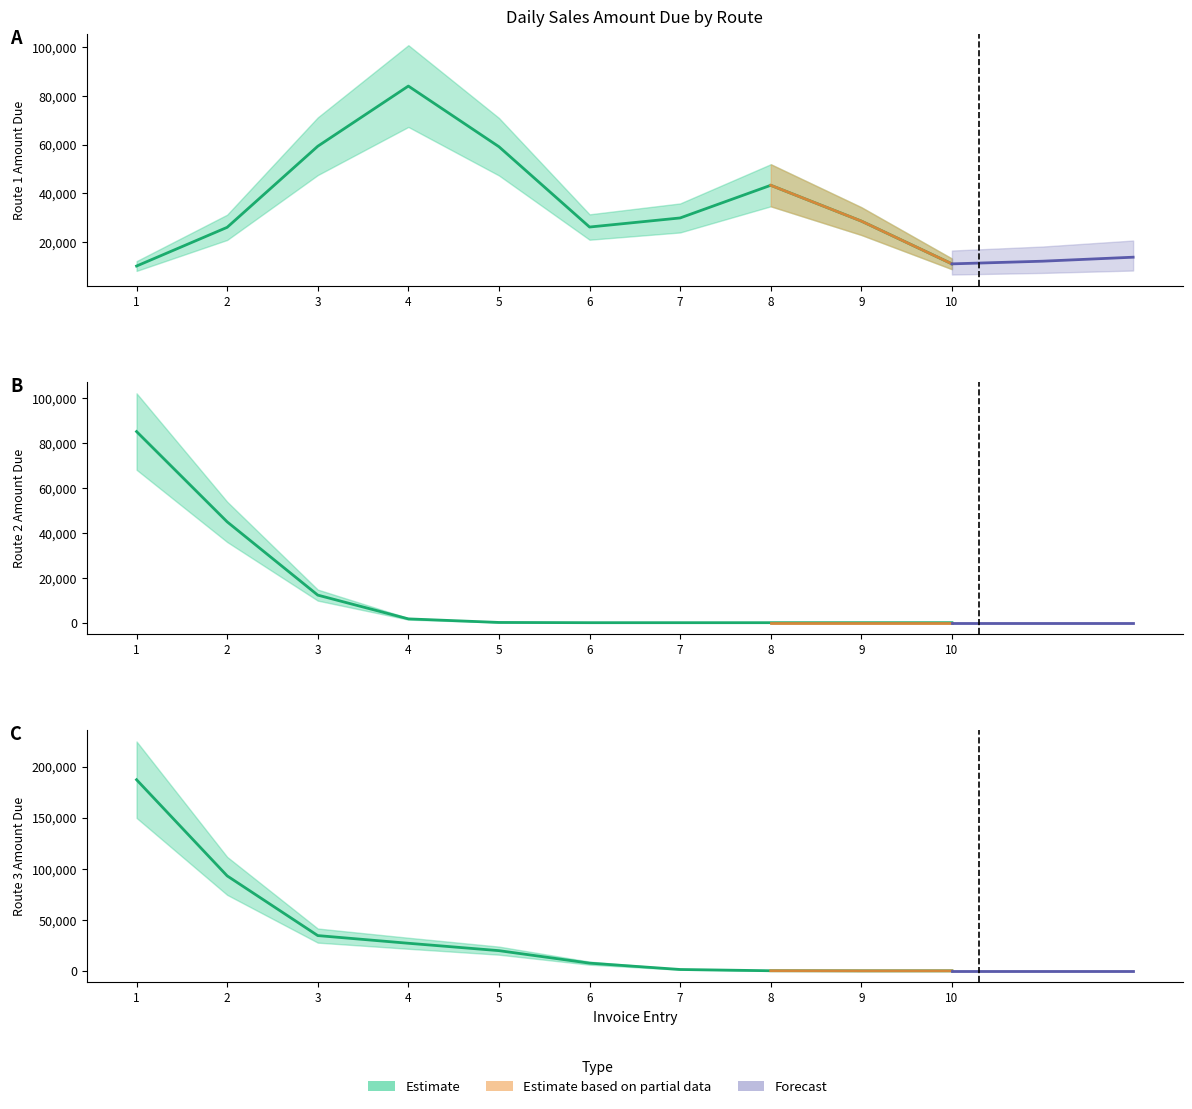

Which has a higher value, 7 or 1?

7